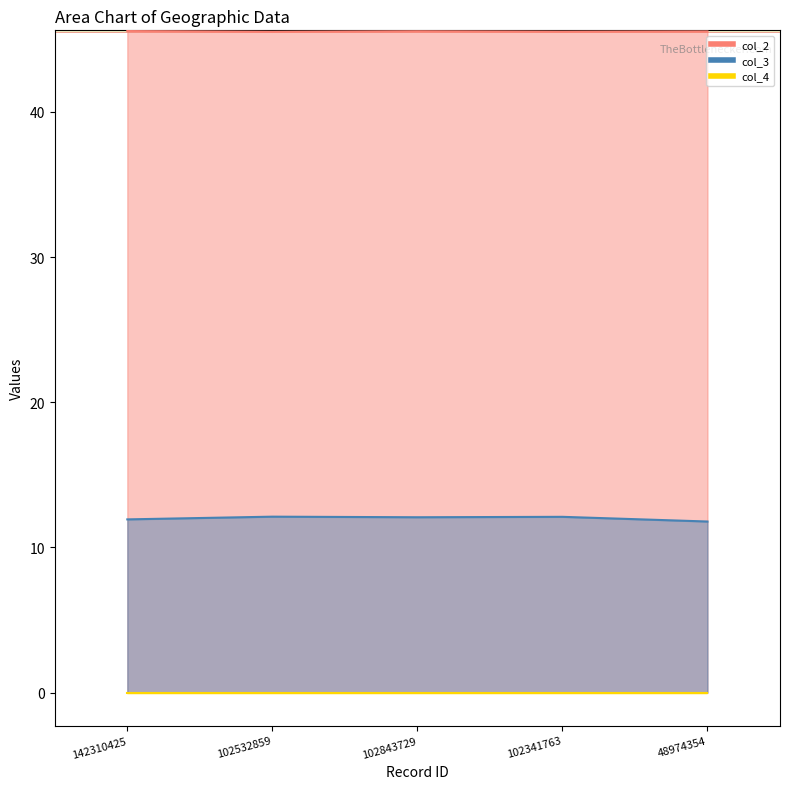

True or false: col_2 and col_3 intersect in this chart.

False